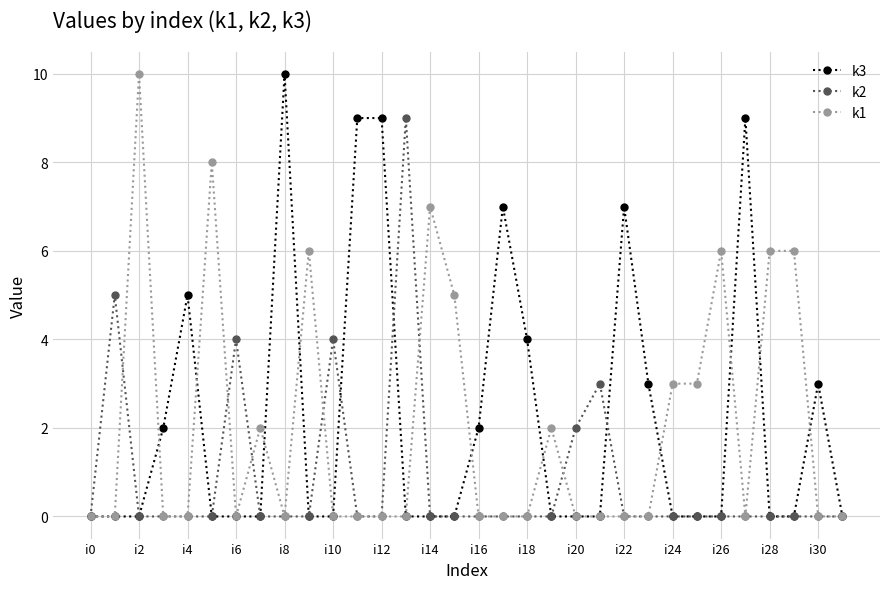

True or false: k3 has more than 1 interior local peaks.

True